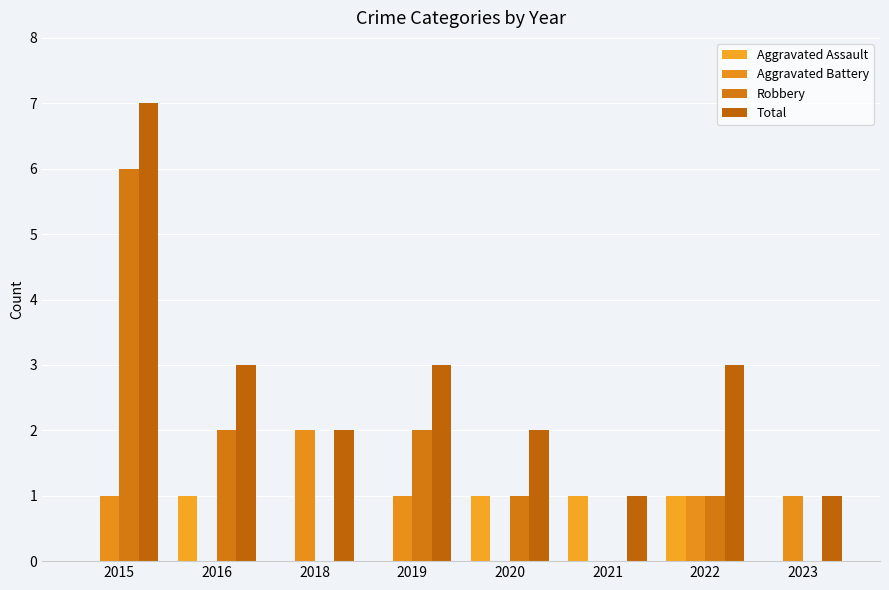

Are the bars grouped side by side (vs. stacked)?

Yes